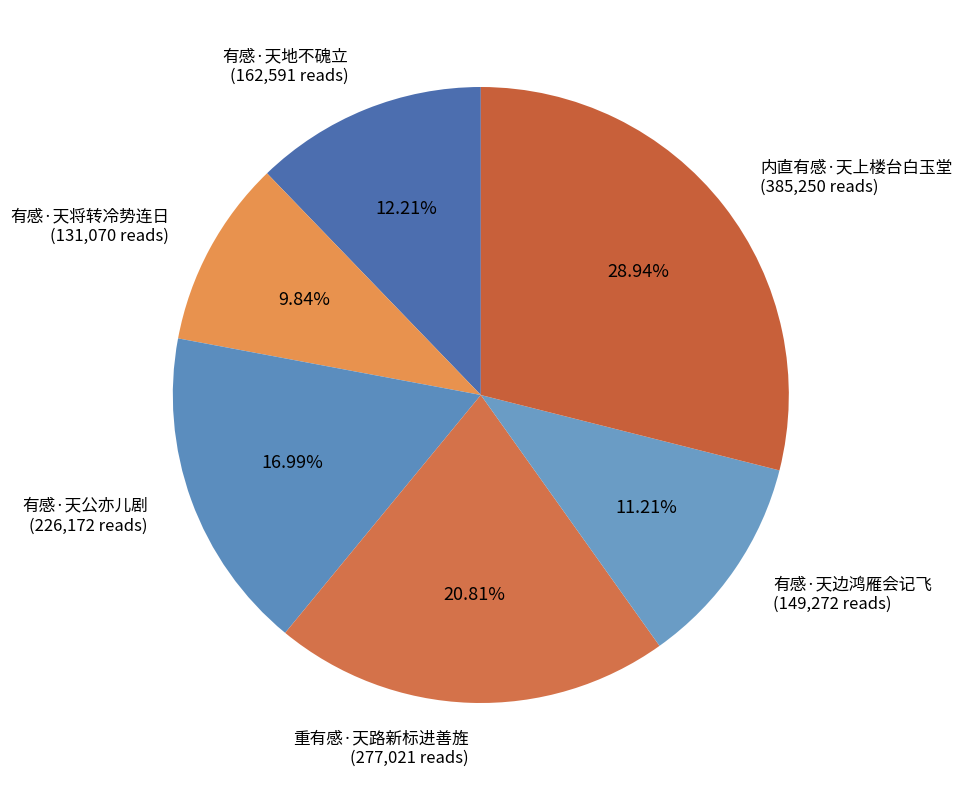

To the nearest percent, what is the combined percentage of 有感·天将转冷势连日 and 有感·天边鸿雁会记飞?

21%